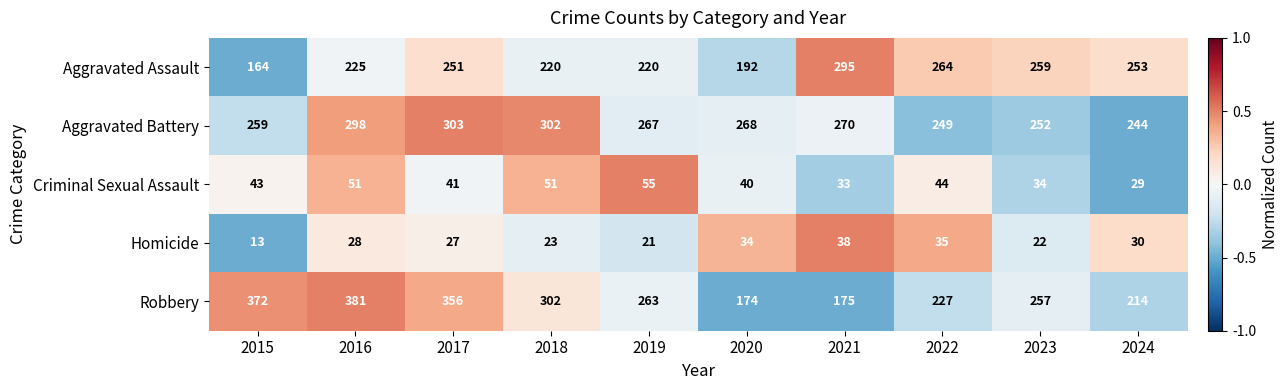

What is the greatest value displayed?

381